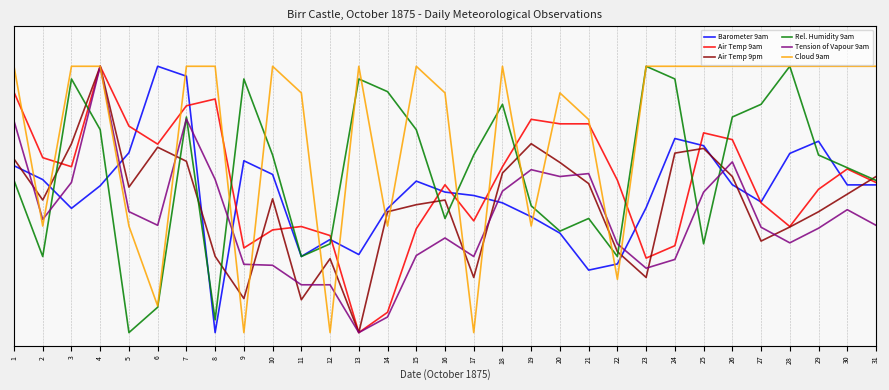

How many interior local valleys does the Air Temp 9pm series have?

8